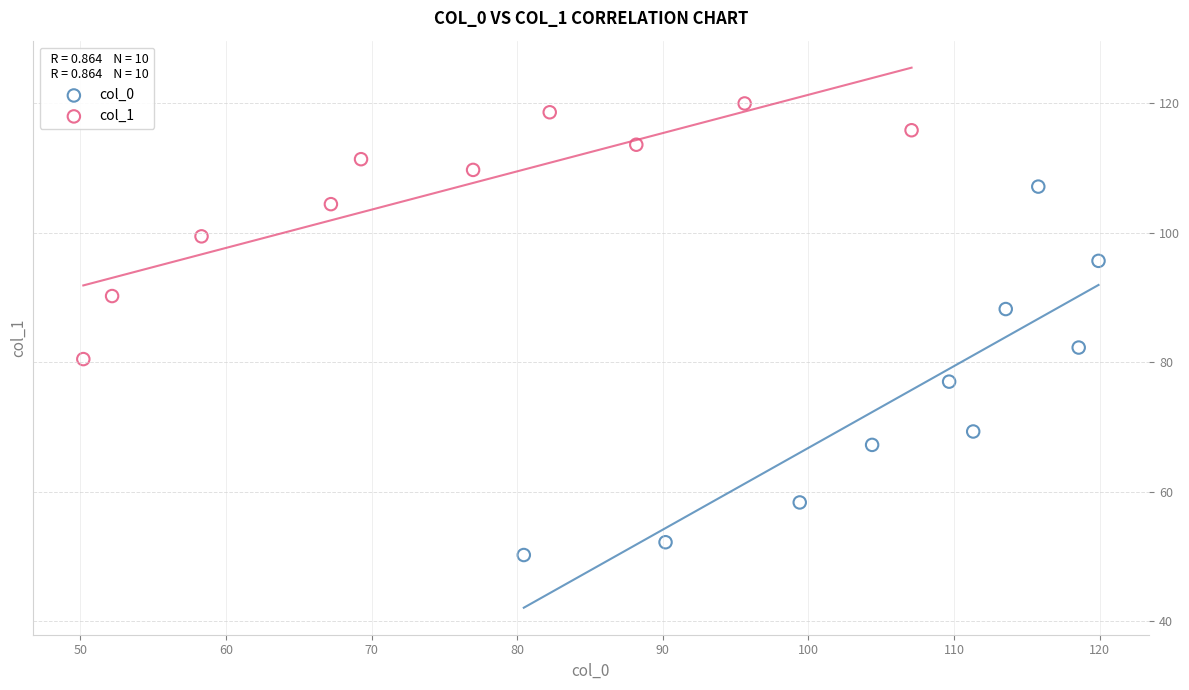

Which series has the widest spread of Y values?

col_0